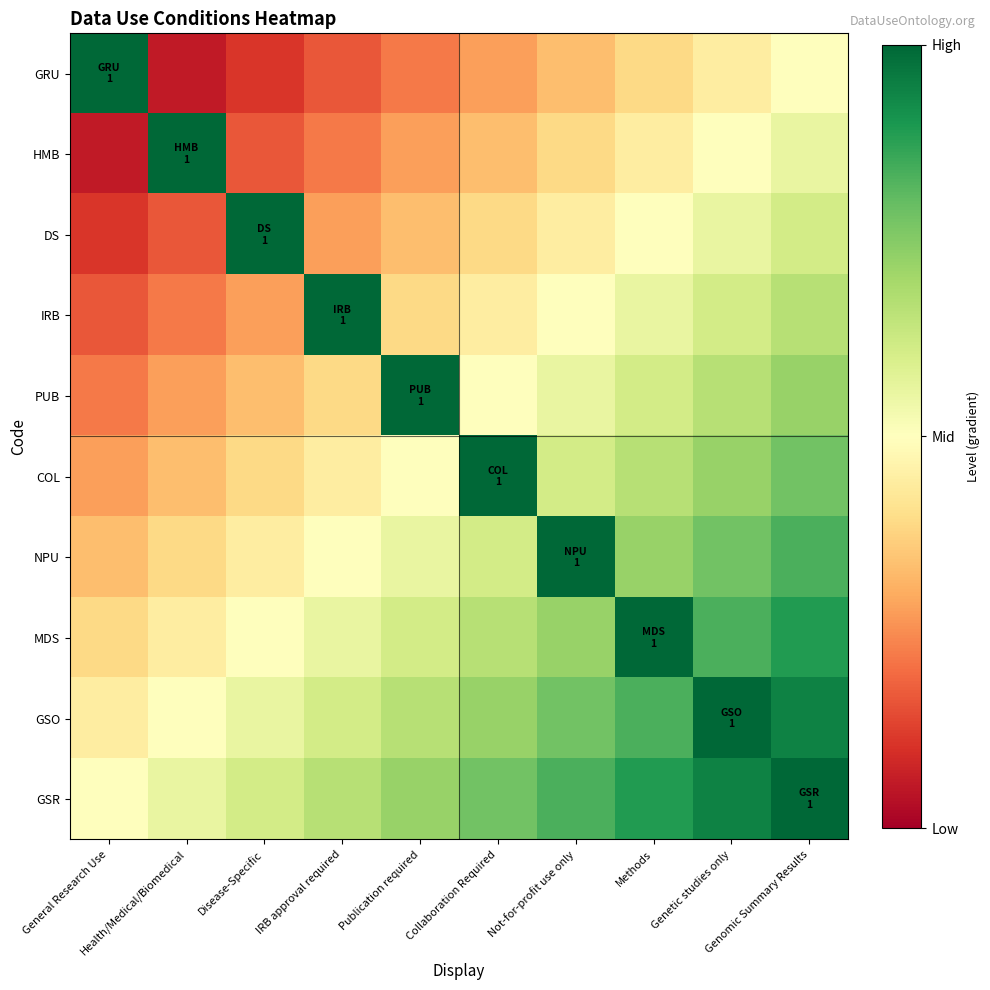

List the series in order of their peak value, highest first.

GRU, HMB, DS, IRB, PUB, COL, NPU, MDS, GSO, GSR